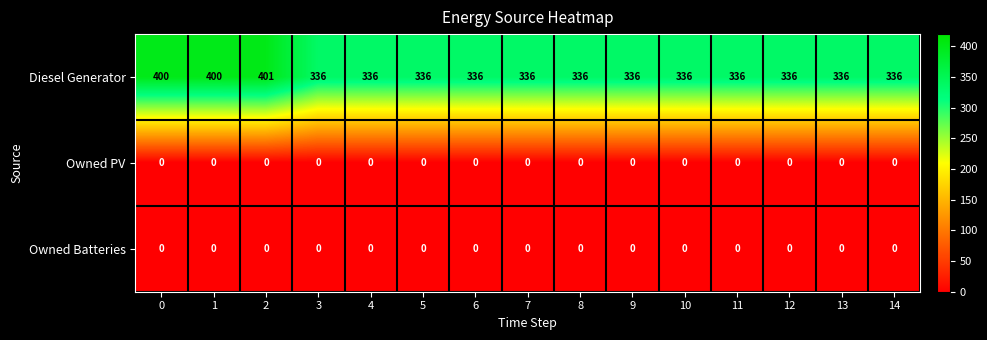

What is the maximum value for Diesel Generator?

401